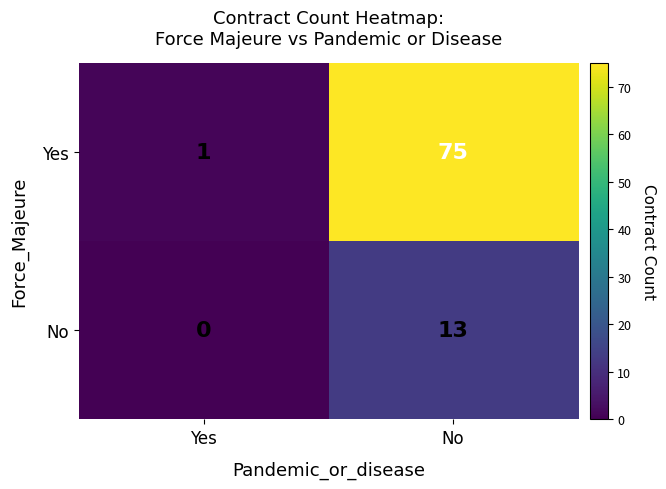

Rank the series at Yes from highest to lowest value.

Yes, No